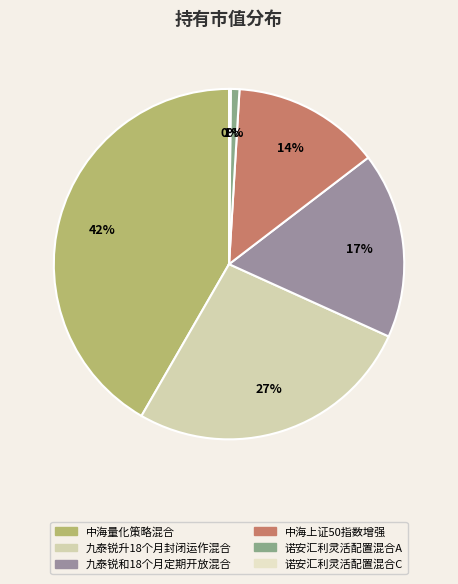

Which has a higher value, 中海量化策略混合 or 九泰锐和18个月定期开放混合?

中海量化策略混合